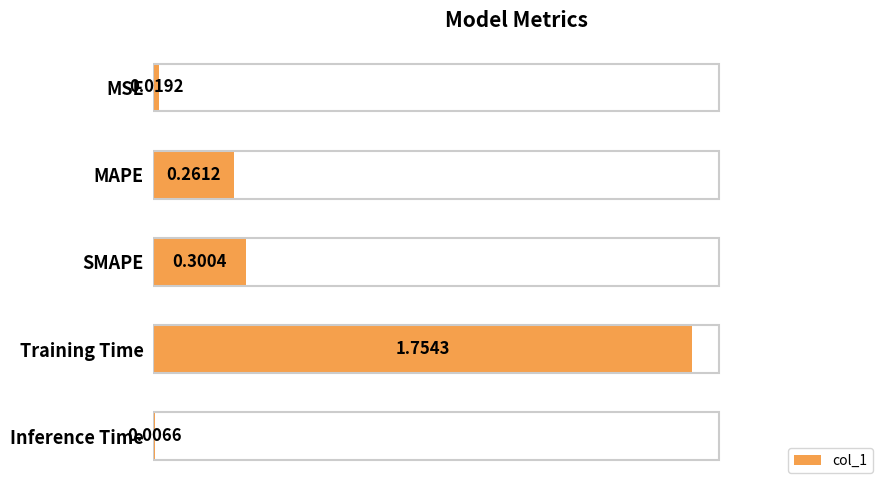

Does the chart contain stacked bars?

No